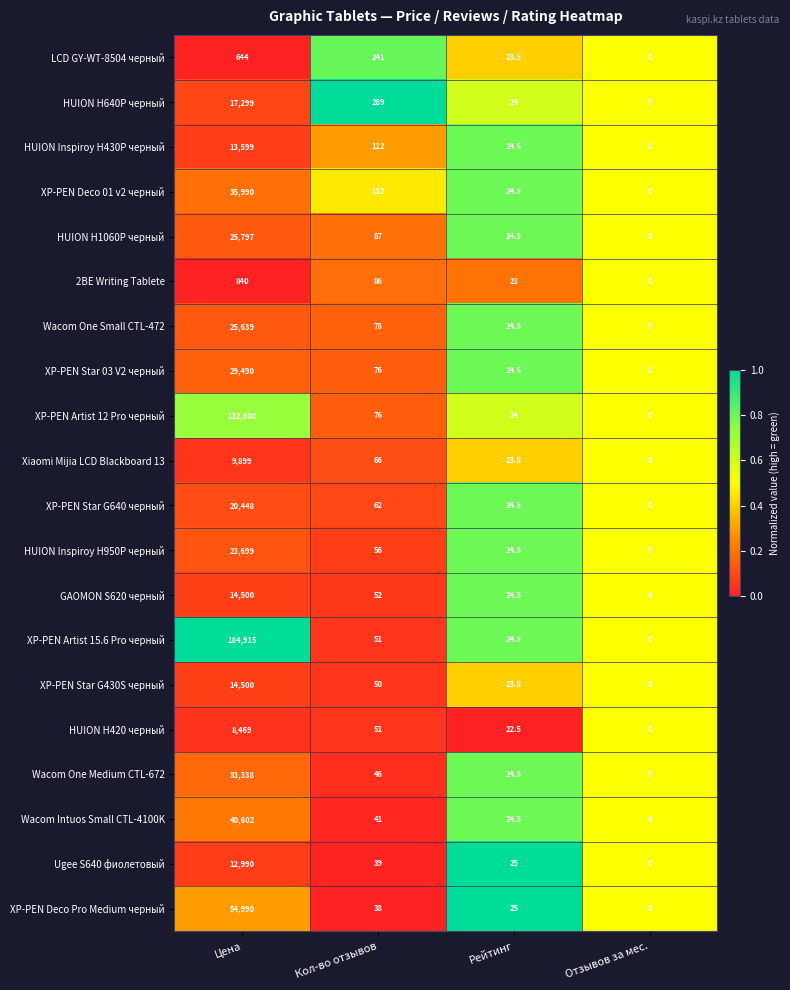

True or false: Wacom One Medium CTL-672 has a value of 9028.2 at Цена.

False